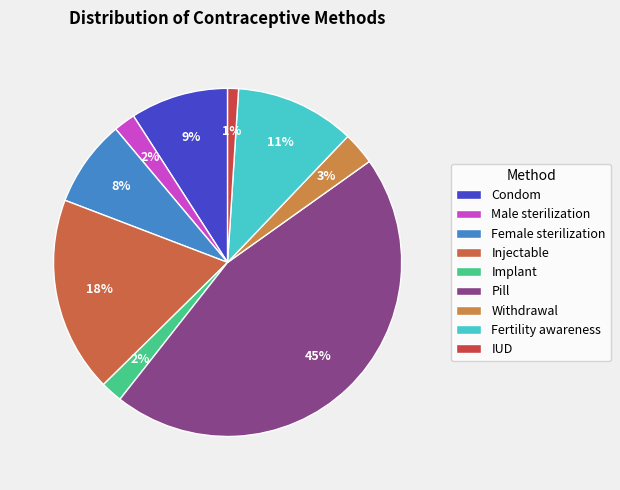

How many segments does this pie chart have?

9